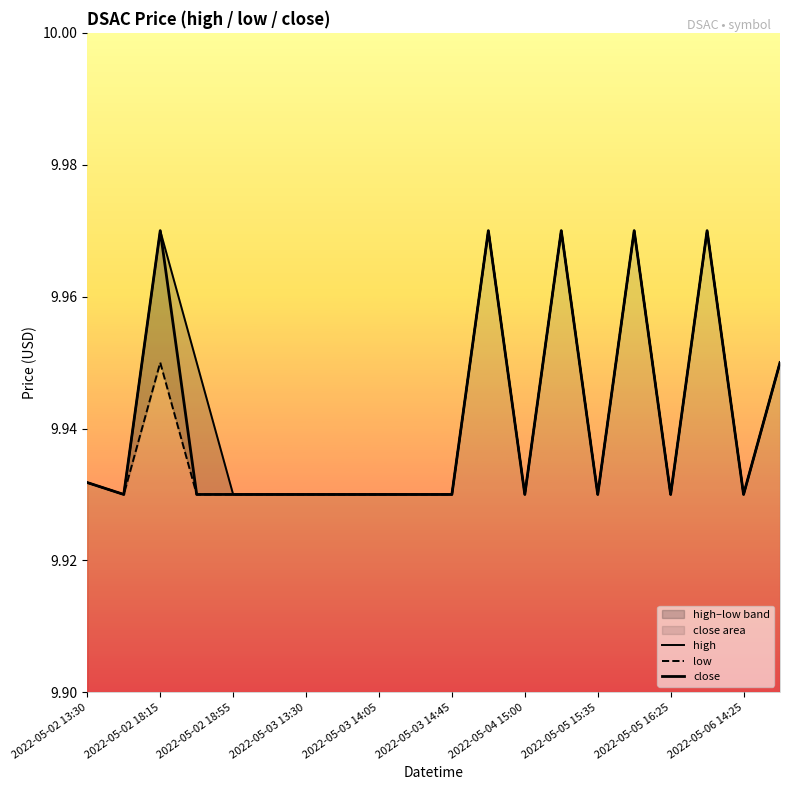

In high, how many points are lower than both neighbors (excluding endpoints)?

5